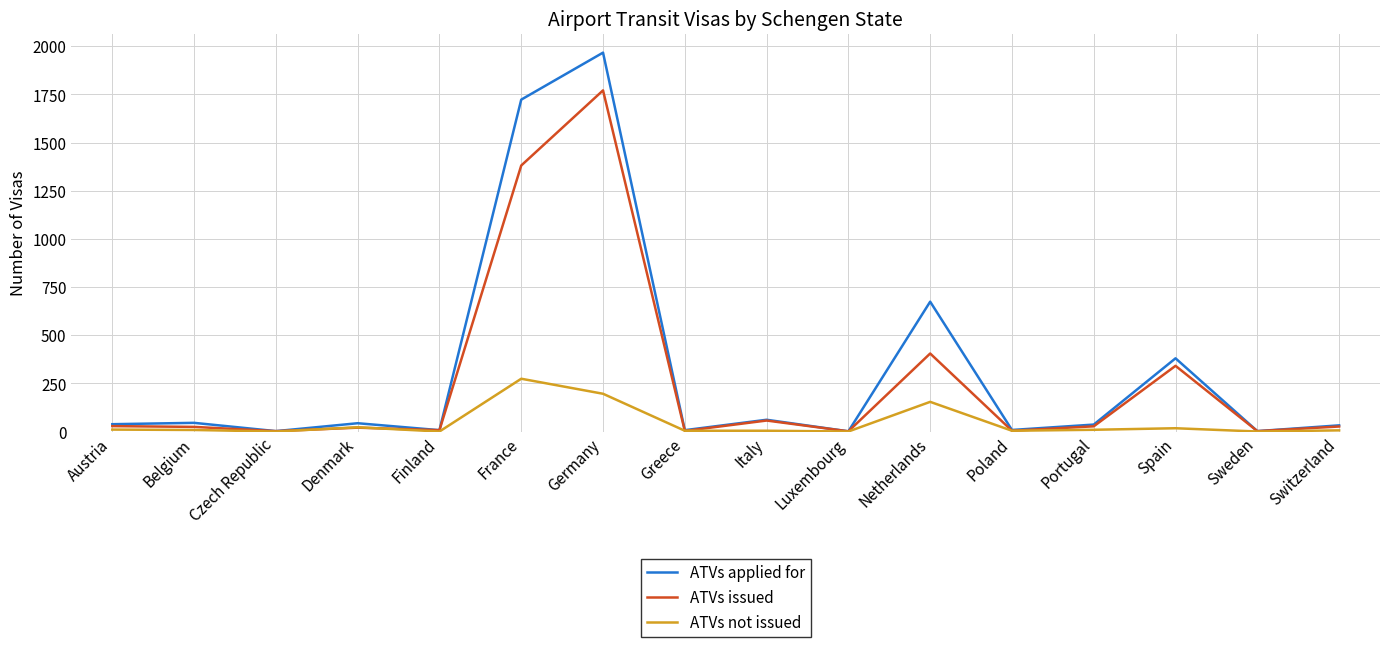

List the series in order of their overall mean, lowest first.

ATVs not issued, ATVs issued, ATVs applied for